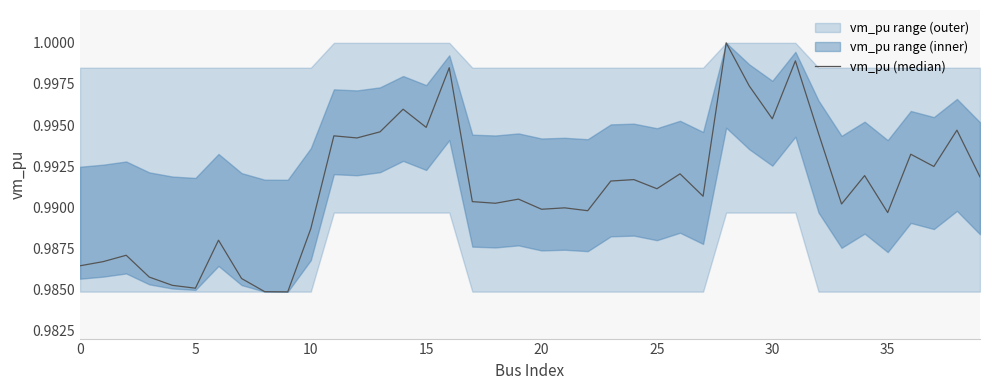

True or false: the data shows 1.7 at 21.

False